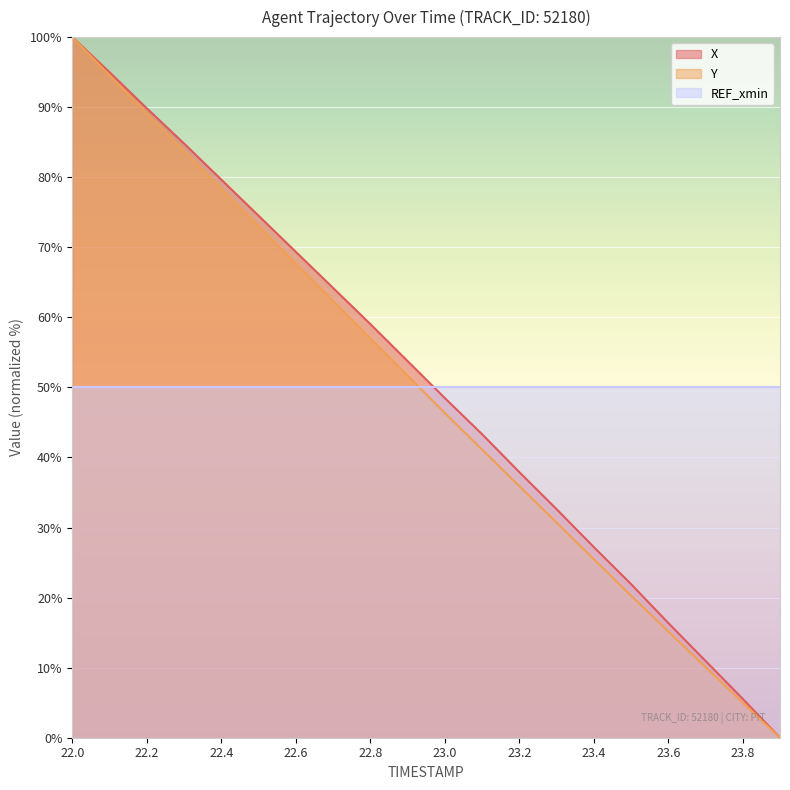

Where is X nearest to the value 50?

23.0